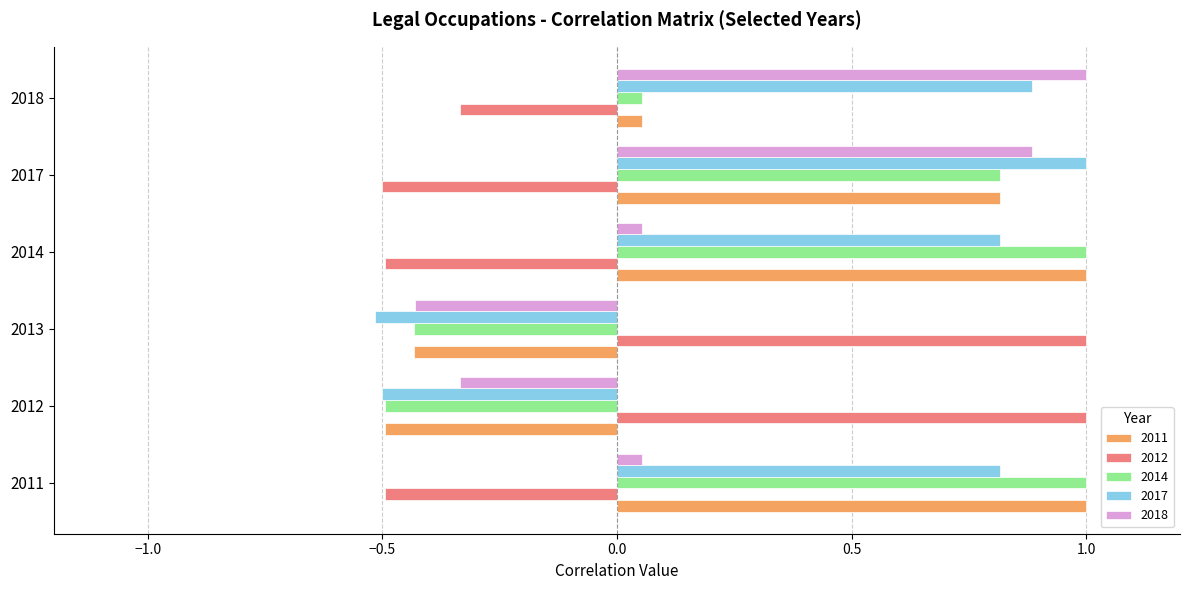

At which category is the sum across all series the highest?

2017